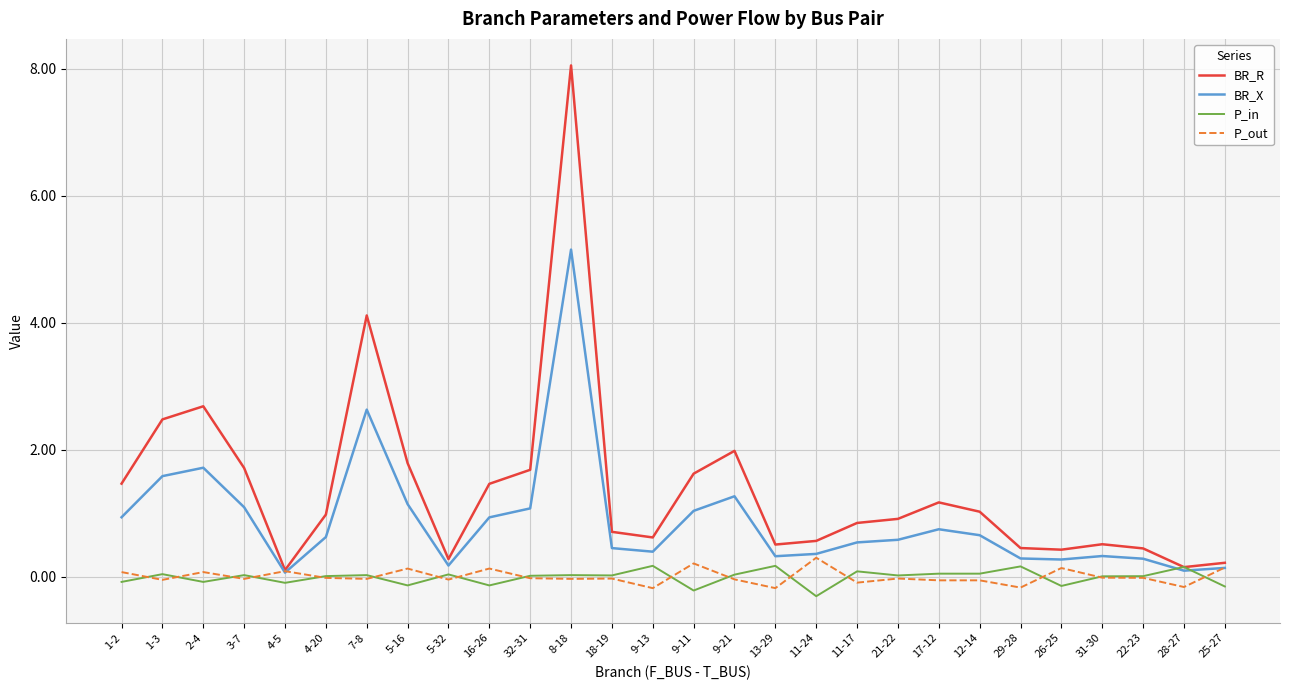

What is the difference between the highest and lowest values at 17-12?

1.2